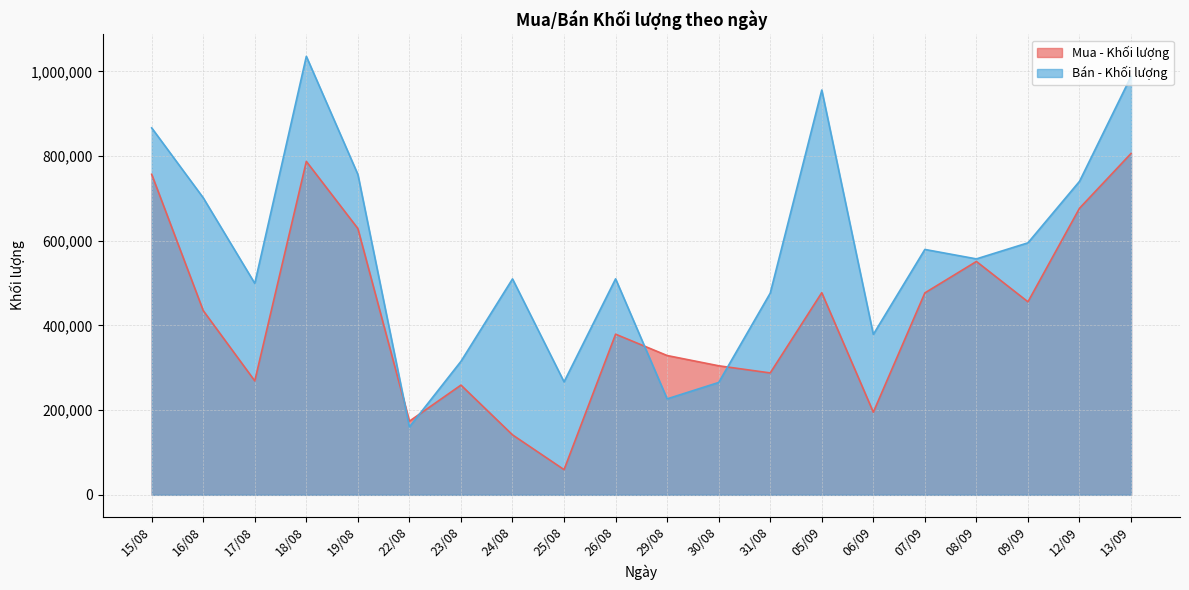

Is it true that Bán - Khối lượng equals 698717 at 26/08?

False